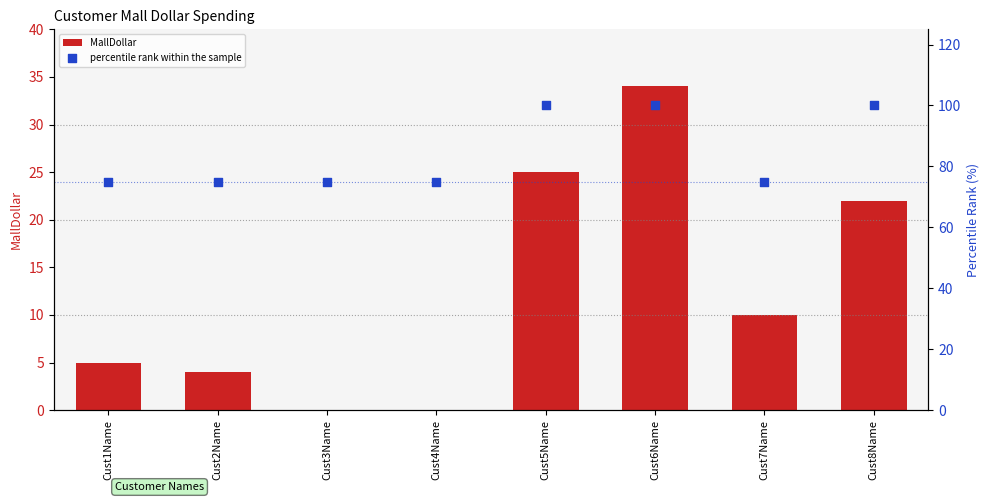

Which series reaches the minimum Y coordinate?

MallDollar